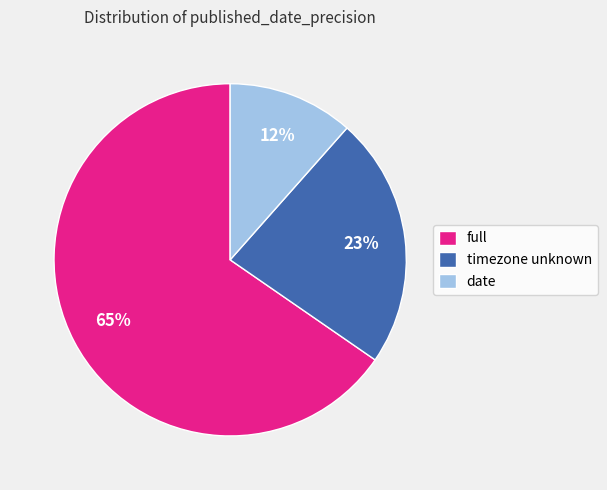

Is the sum of date and full greater than half?

Yes